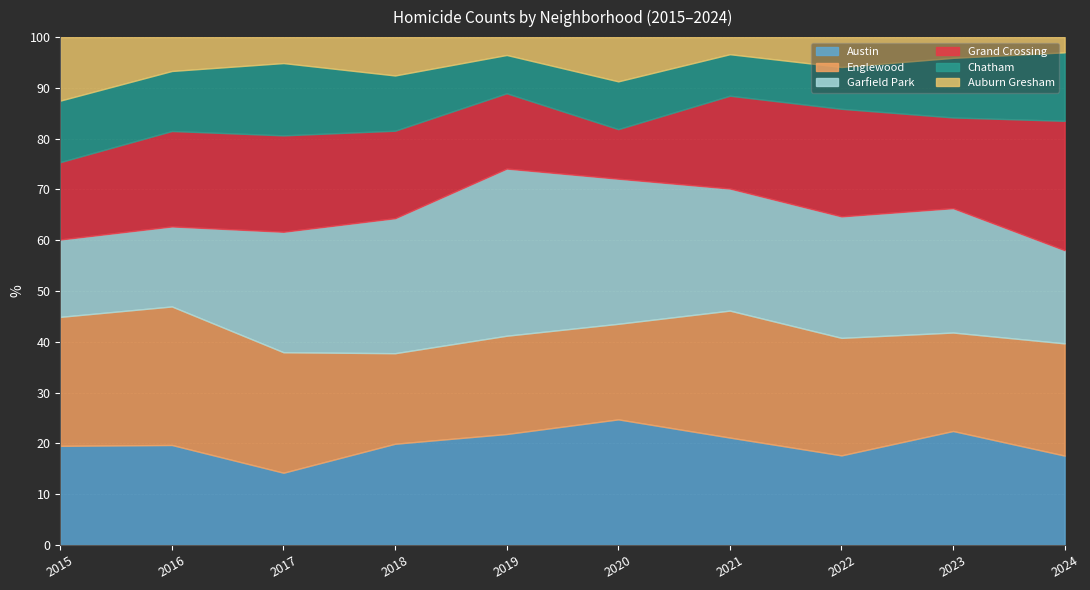

Where does the Grand Crossing series first go above 54?

2016